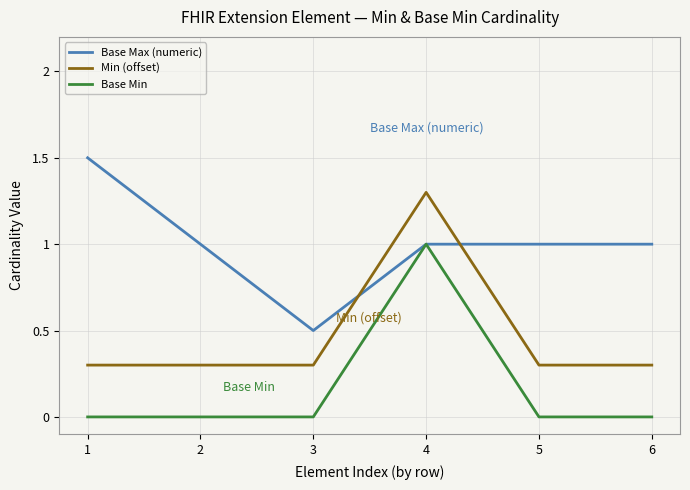

What is the highest value of the Base Min series?

1.0